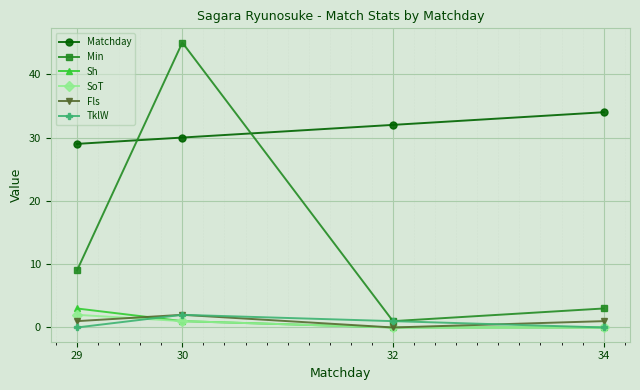

At which category does Fls reach its first local peak?

30